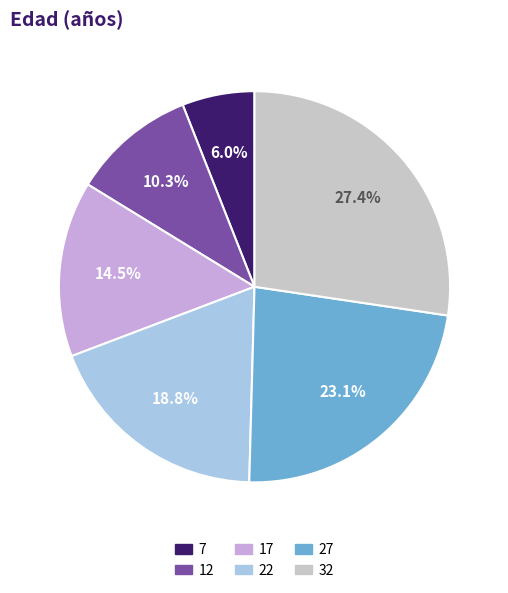

How many slices are in this pie chart?

6